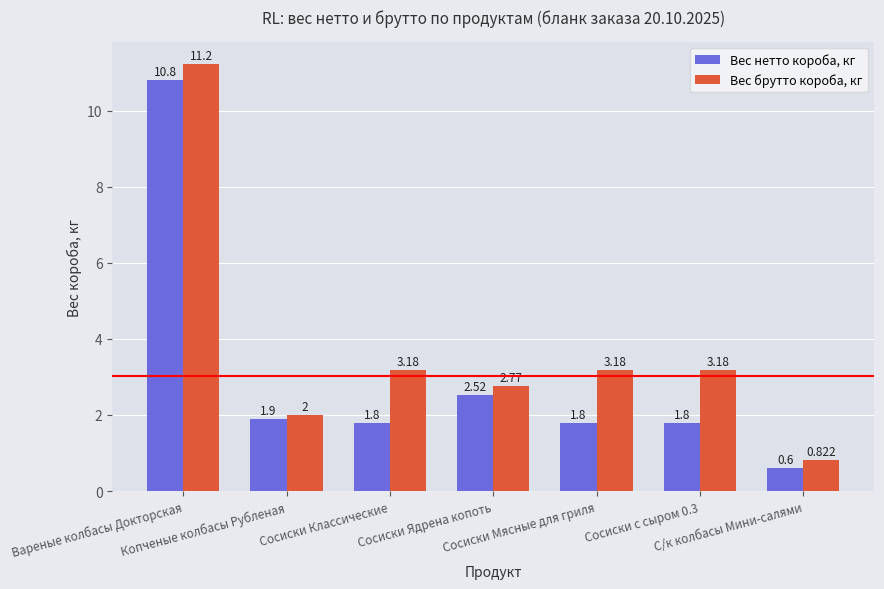

Which category has the lowest value in the Вес брутто короба, кг series?

С/к колбасы Мини-салями